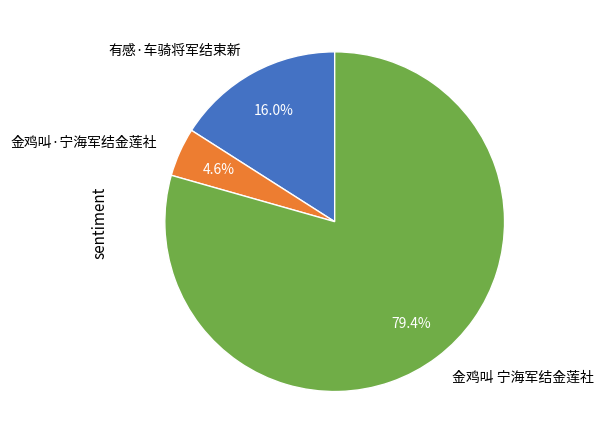

Is there a majority slice in this chart?

Yes